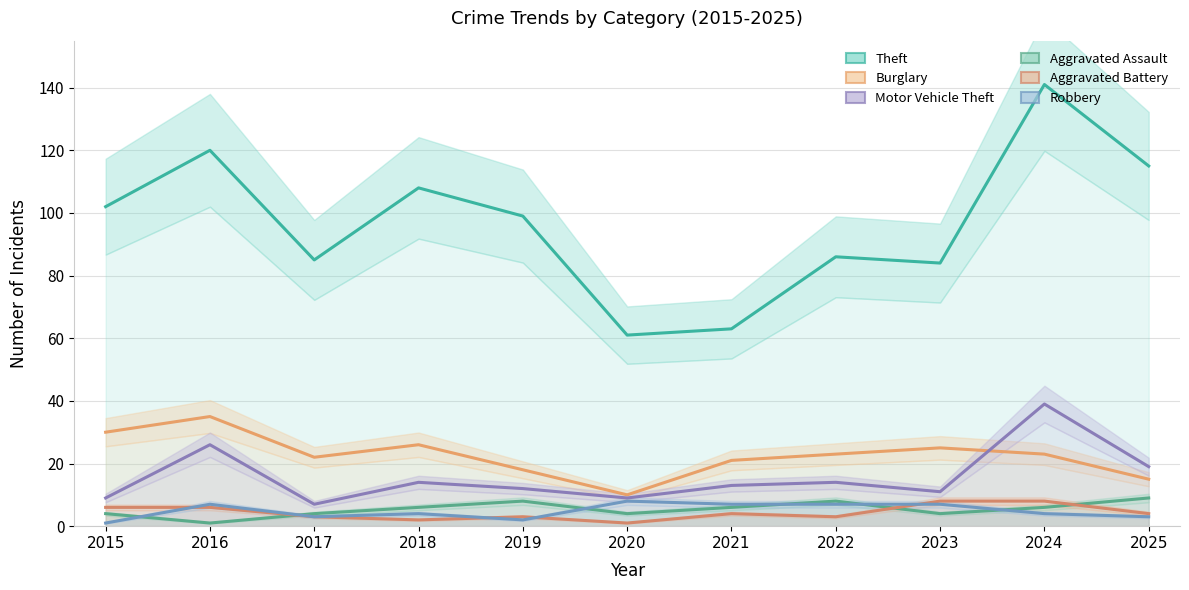

Reading left to right, what are all the values shown in this chart?

Theft: 2015=102	2016=120	2017=85	2018=108	2019=99	2020=61	2021=63	2022=86	2023=84	2024=141	2025=115
Burglary: 2015=30	2016=35	2017=22	2018=26	2019=18	2020=10	2021=21	2022=23	2023=25	2024=23	2025=15
Motor Vehicle Theft: 2015=9	2016=26	2017=7	2018=14	2019=12	2020=9	2021=13	2022=14	2023=11	2024=39	2025=19
Aggravated Assault: 2015=4	2016=1	2017=4	2018=6	2019=8	2020=4	2021=6	2022=8	2023=4	2024=6	2025=9
Aggravated Battery: 2015=6	2016=6	2017=3	2018=2	2019=3	2020=1	2021=4	2022=3	2023=8	2024=8	2025=4
Robbery: 2015=1	2016=7	2017=3	2018=4	2019=2	2020=8	2021=7	2022=7	2023=7	2024=4	2025=3